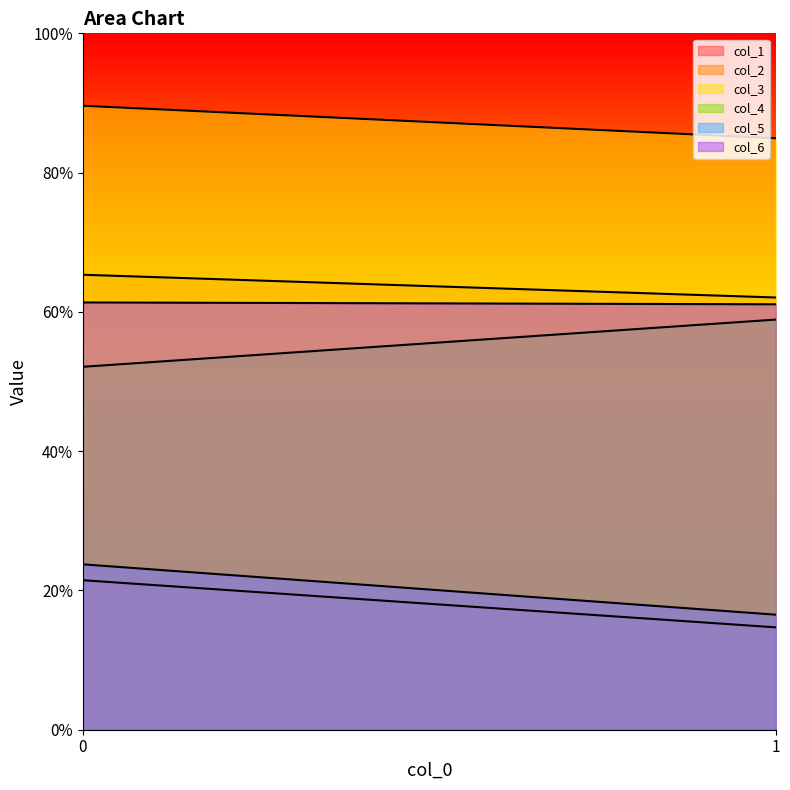

Reading left to right, what are all the values shown in this chart?

col_1: 0=21.5	1=14.7
col_2: 0=65.3	1=62.1
col_3: 0=89.6	1=84.9
col_4: 0=52.1	1=58.9
col_5: 0=23.7	1=16.5
col_6: 0=61.4	1=61.1